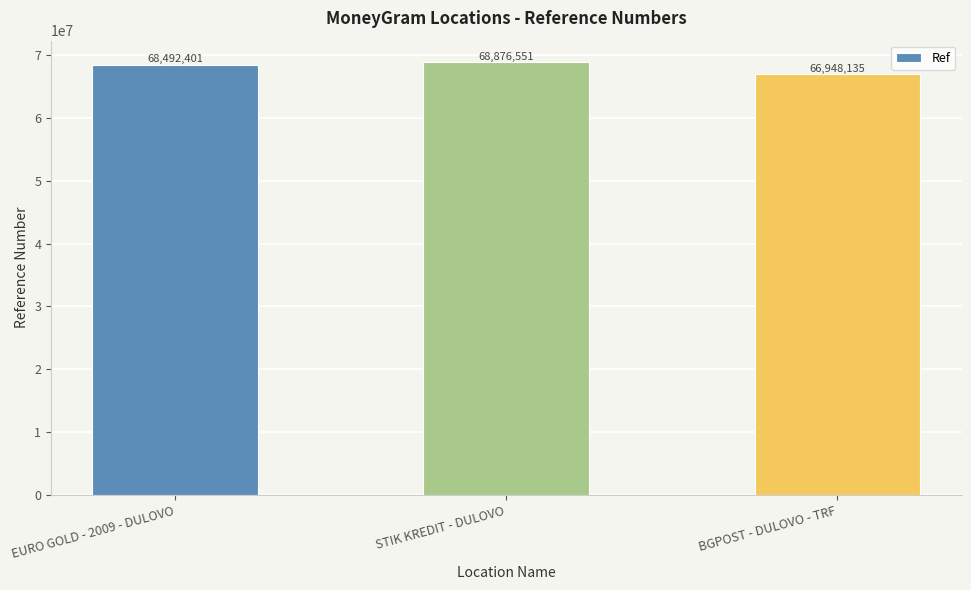

What is the difference between the maximum and minimum values?

1928416